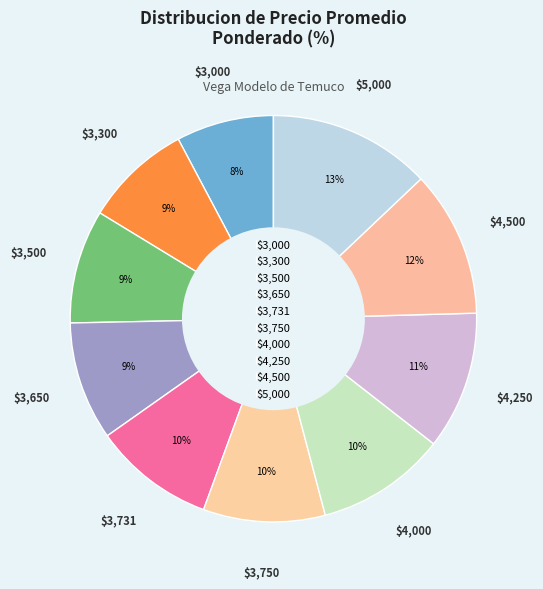

How many slices are in this pie chart?

10